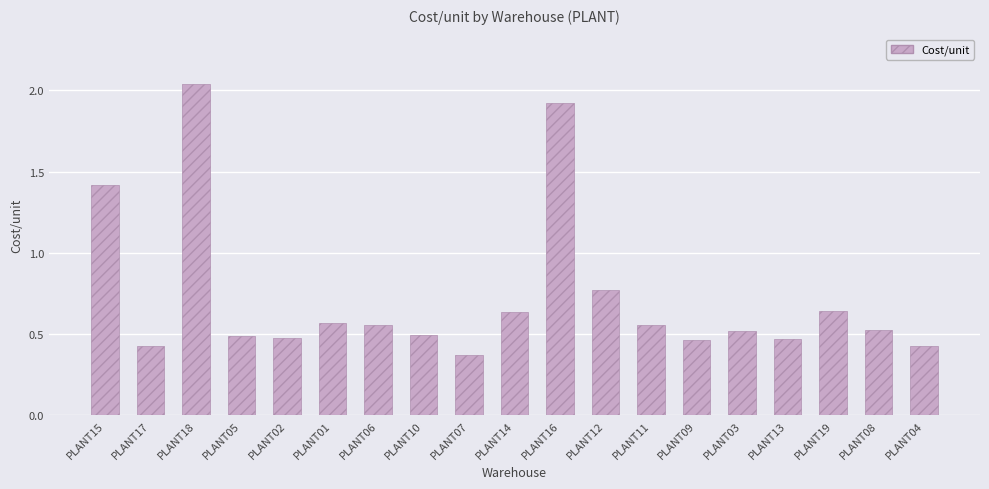

What is the difference between the second highest and second lowest values?

1.5